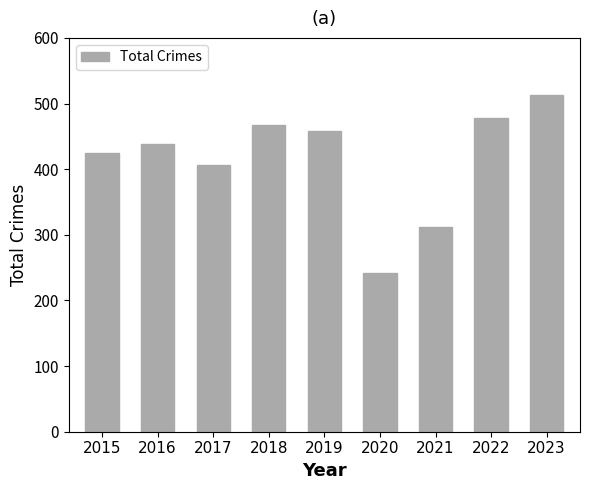

What is the value of the 1st bar from the left?

425